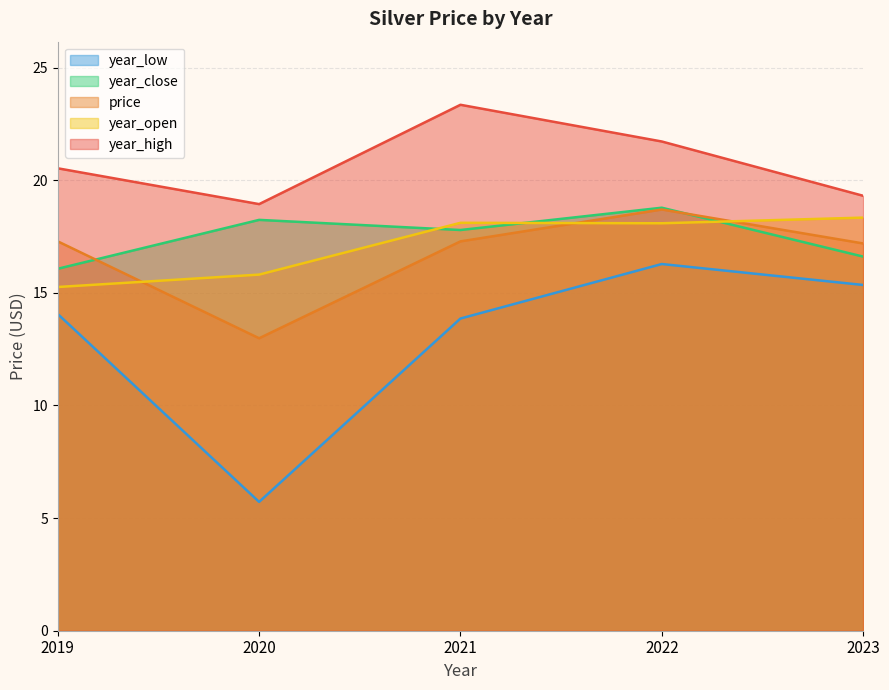

Between 2019 and 2022, which is larger?

2022